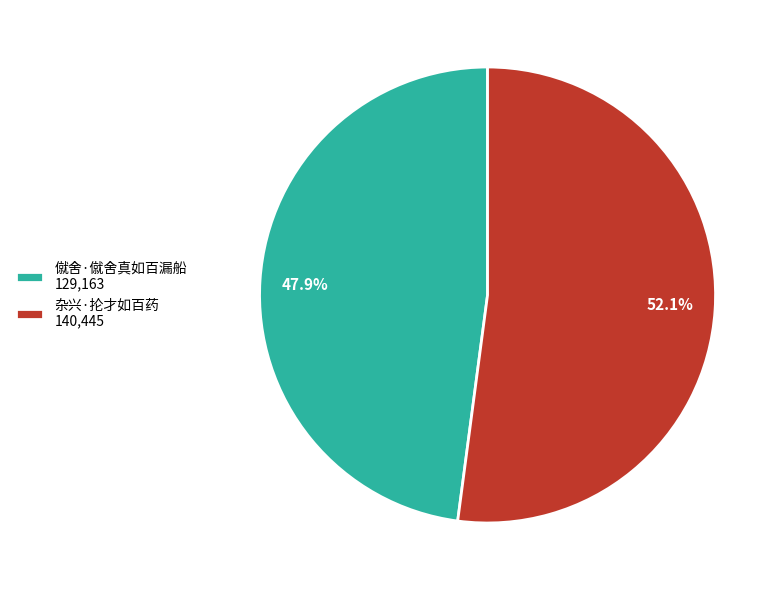

Combined, what portion of the pie is 僦舍·僦舍真如百漏船 and 杂兴·抡才如百药?

100.0%